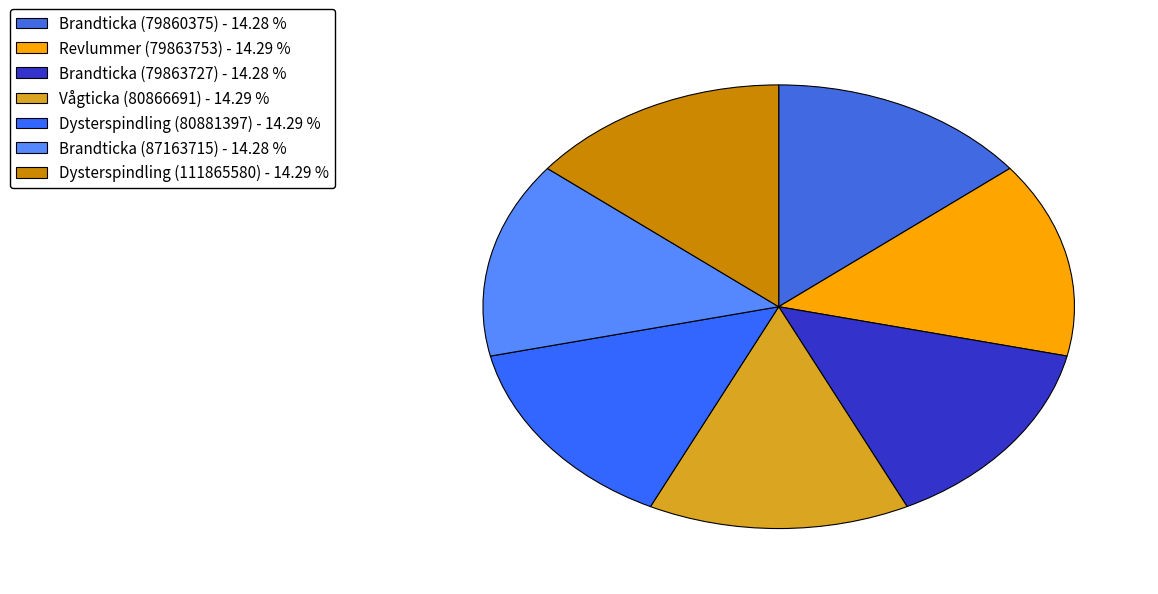

Does Revlummer (79863753) represent more than half of the total?

No